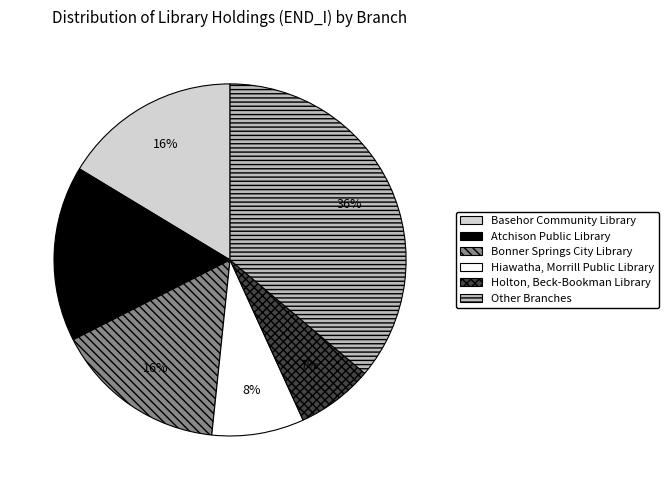

To the nearest percent, what is the difference between the largest and smallest slice percentages?

29%